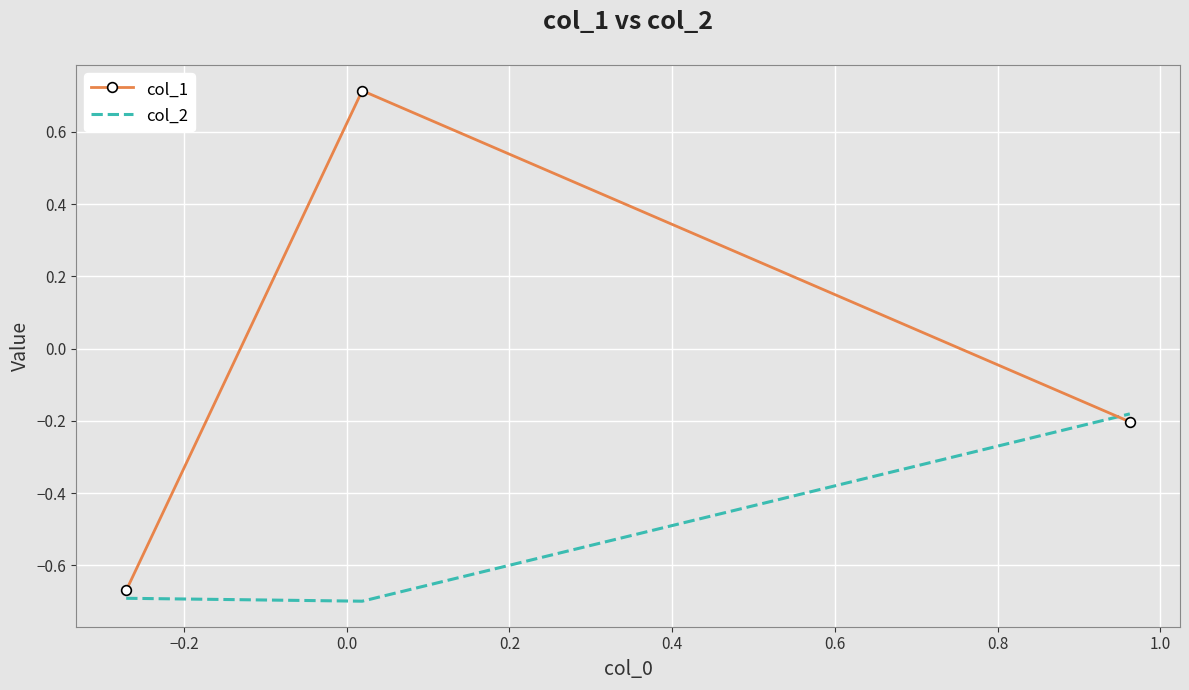

How many values in the col_1 series exceed 0?

1